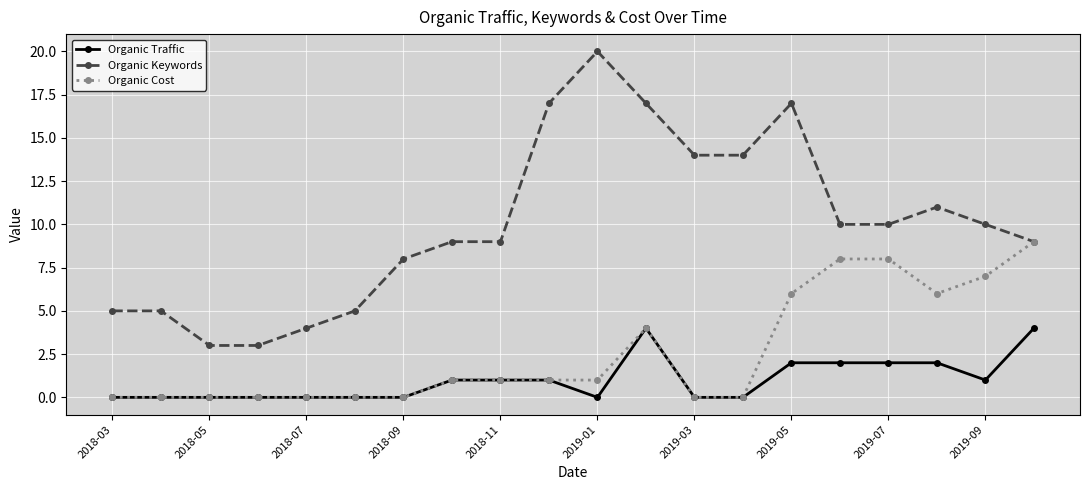

Rank the series by their average value, from lowest to highest.

Organic Traffic, Organic Cost, Organic Keywords